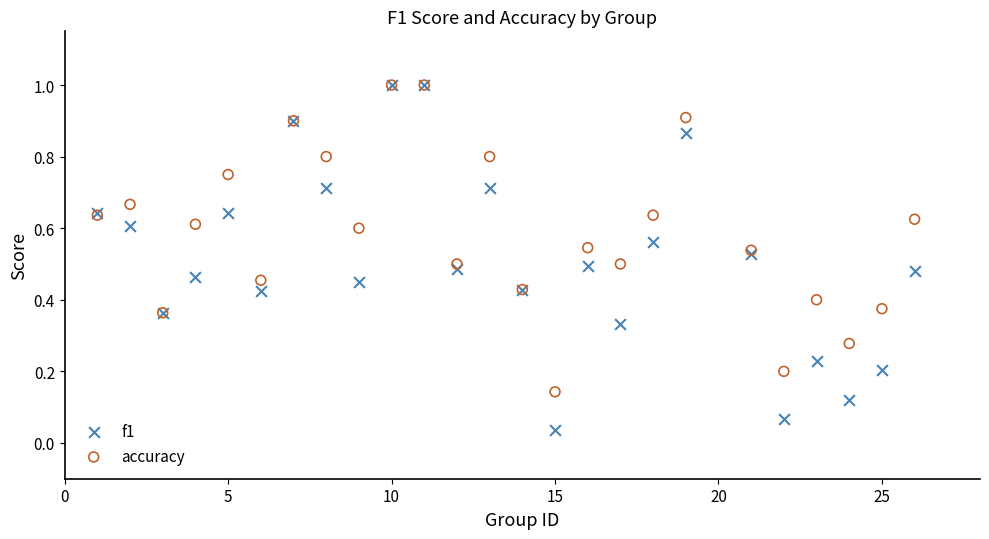

What are all the series names shown in the legend?

f1, accuracy